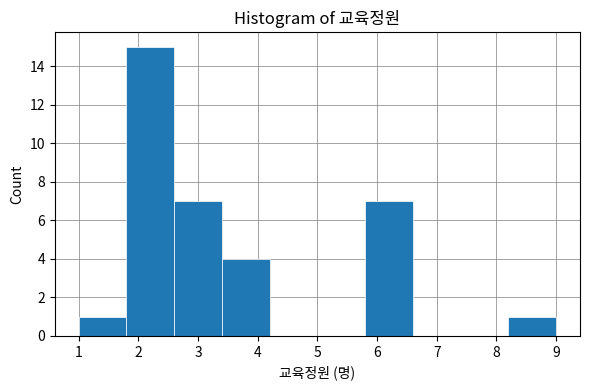

What is the height of the bar covering 5.8 to 6.6 on the x-axis? The values are not printed on the chart, so give them approximately, as read against the axis.

7